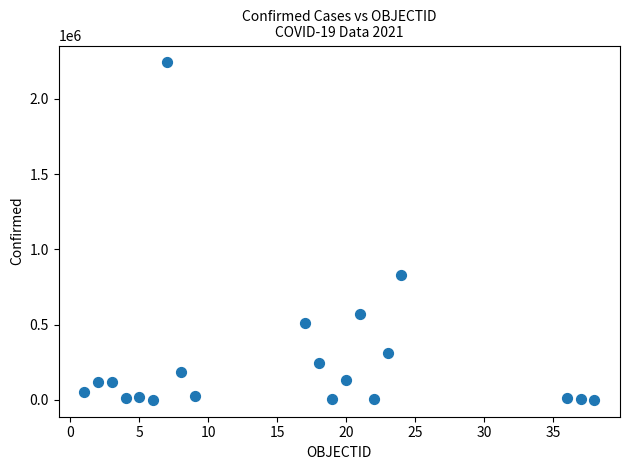

What Y value in the scatter plot is closest to 1121304?

827941